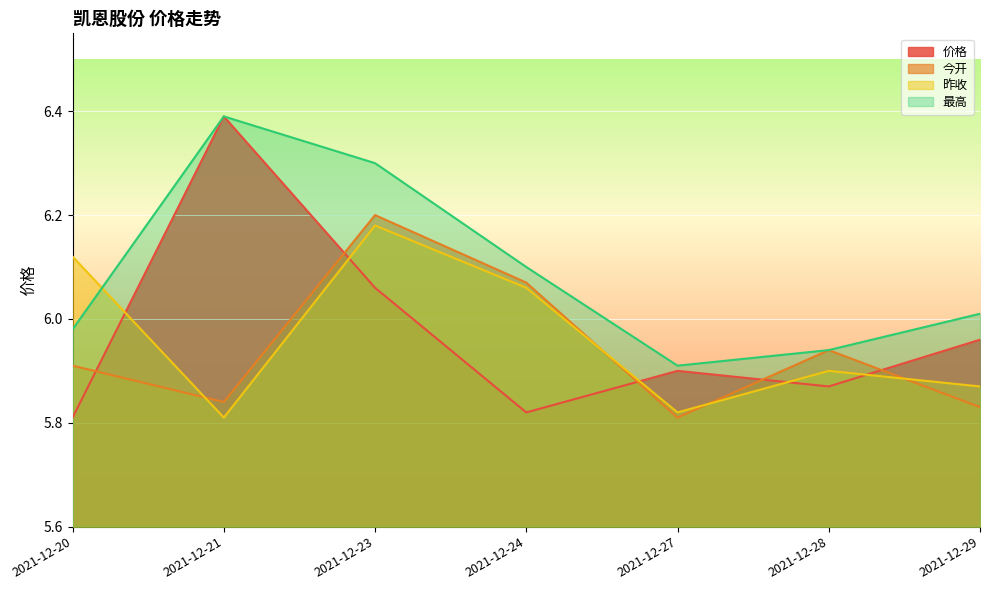

True or false: 最高 has a value of 3.1 at 2021-12-20.

False